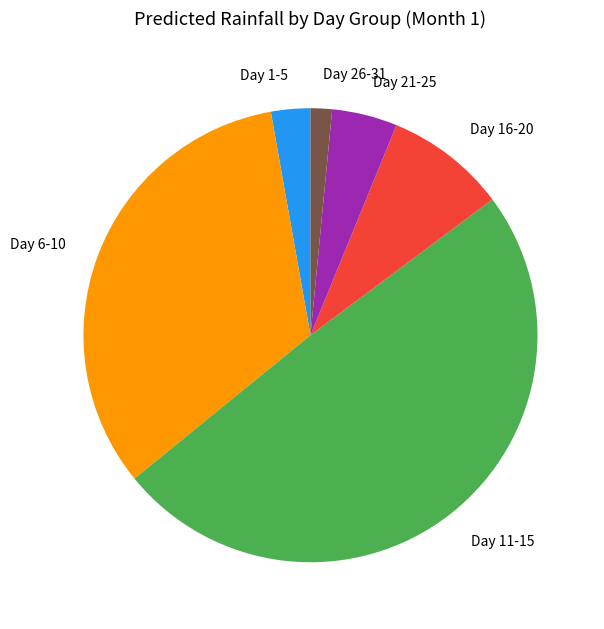

Rank the categories by value from highest to lowest.

Day 11-15, Day 6-10, Day 16-20, Day 21-25, Day 1-5, Day 26-31